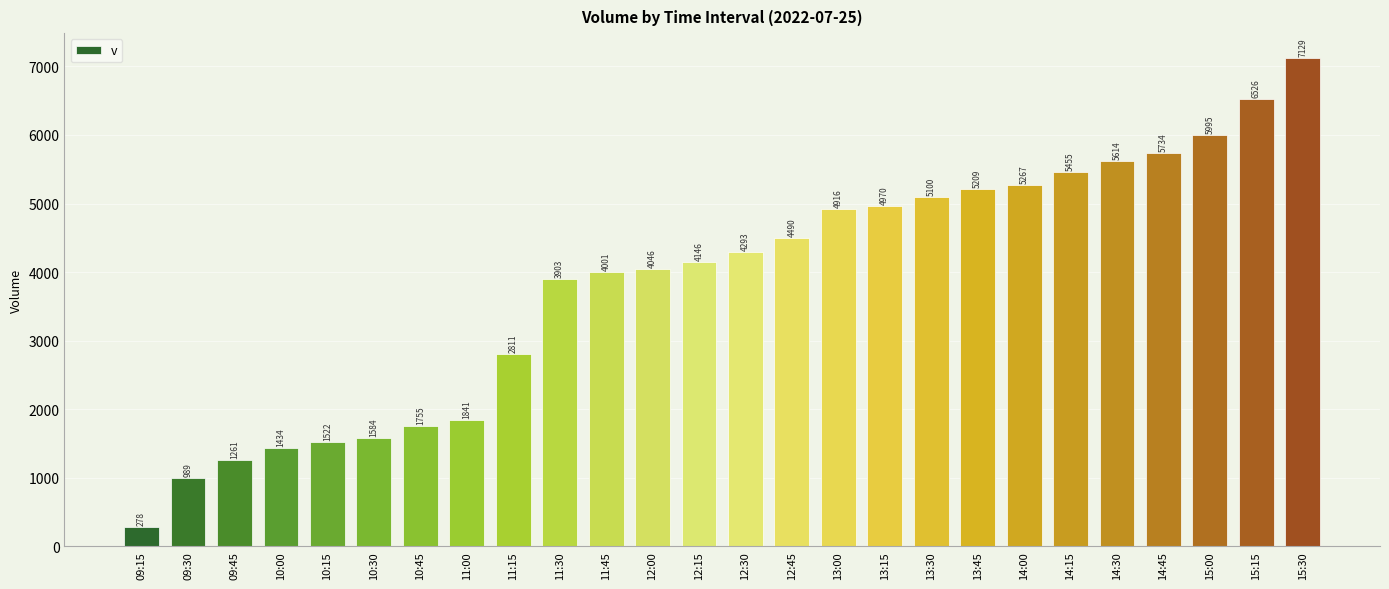

The chart shows a value of 8429 at 13:30. True or false?

False